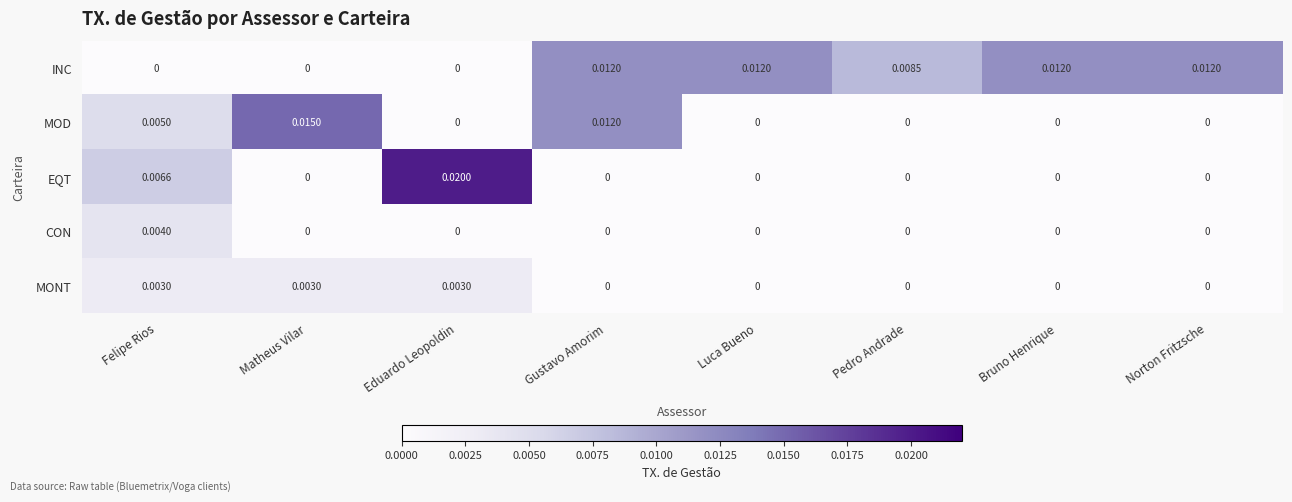

How many distinct data groups are displayed?

5